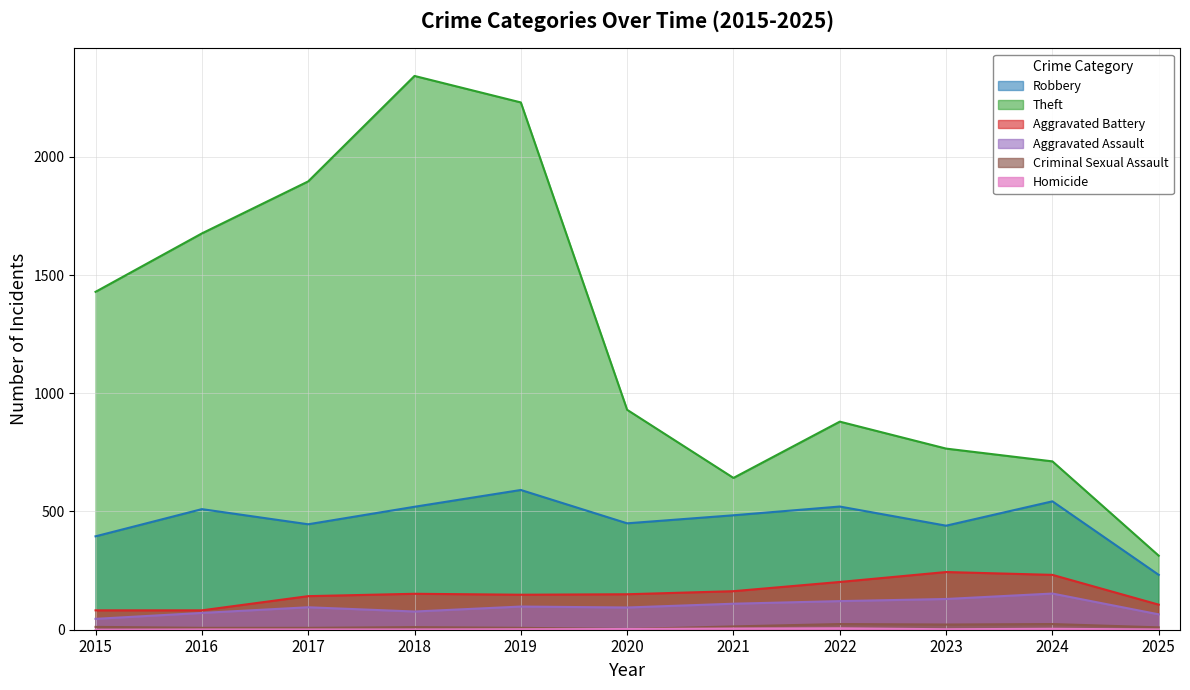

True or false: Aggravated Battery and Criminal Sexual Assault intersect in this chart.

False